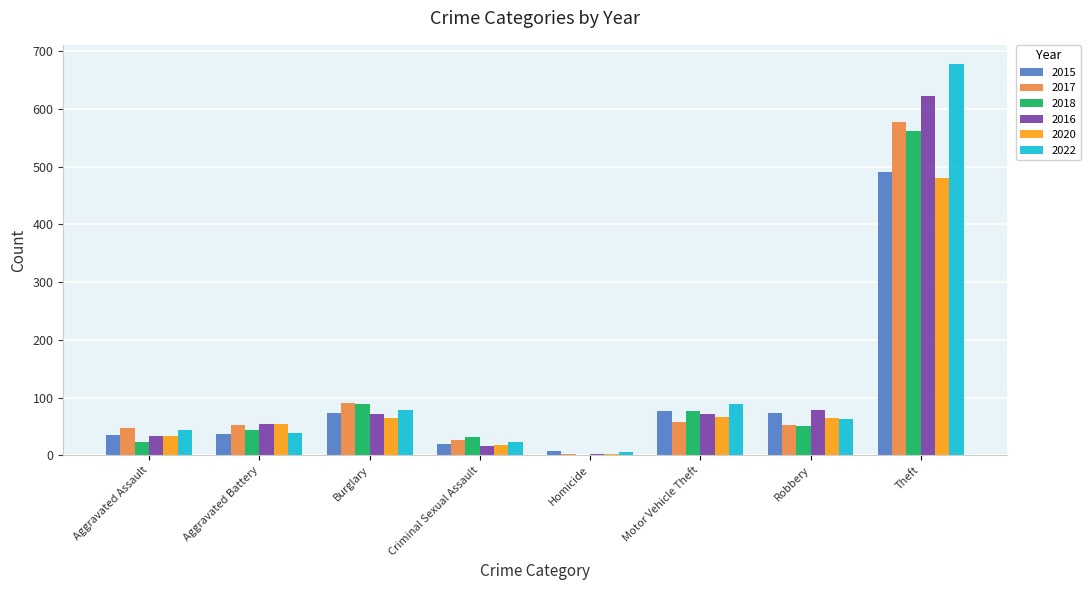

How many data points does each series have?

8